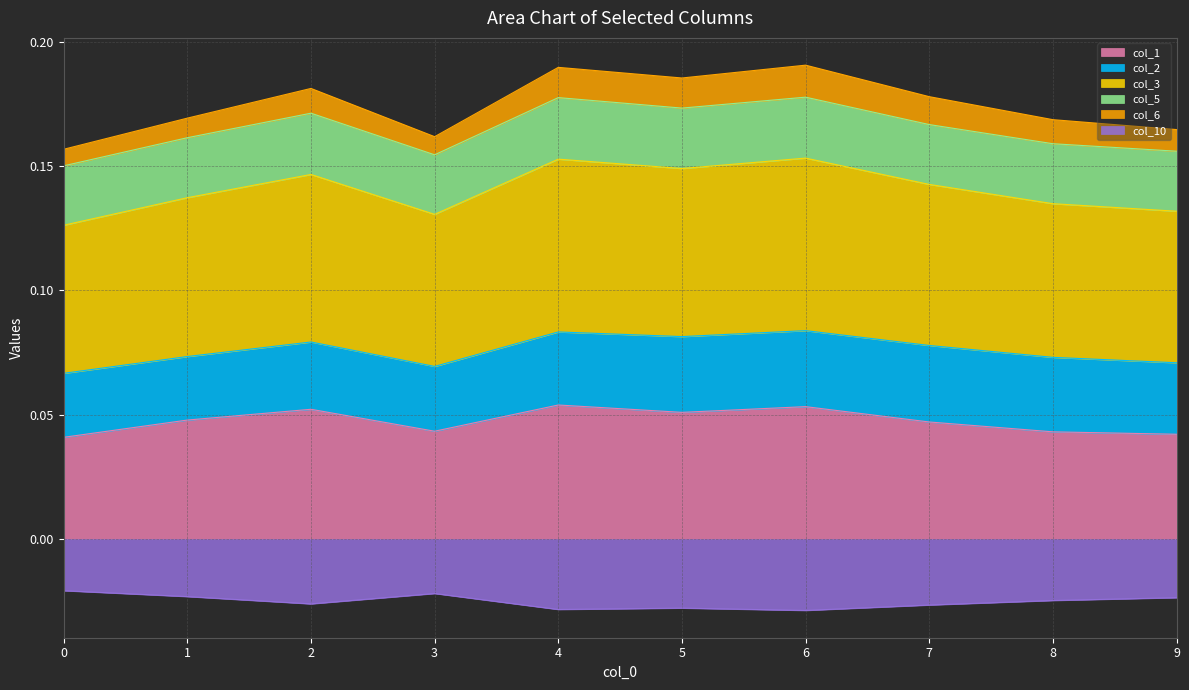

True or false: col_1 and col_10 intersect in this chart.

False